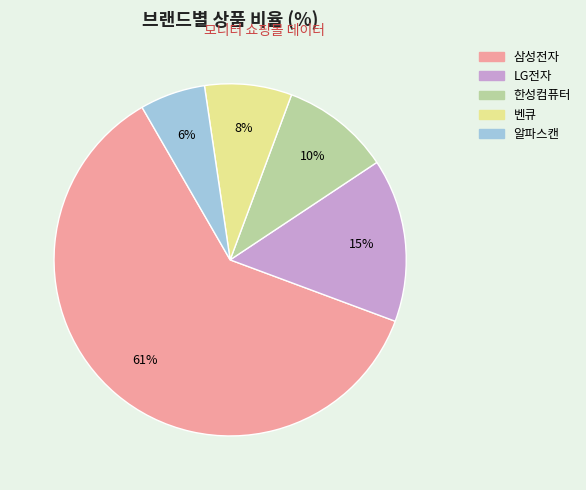

Is it true that LG전자 is 7% of the pie?

False